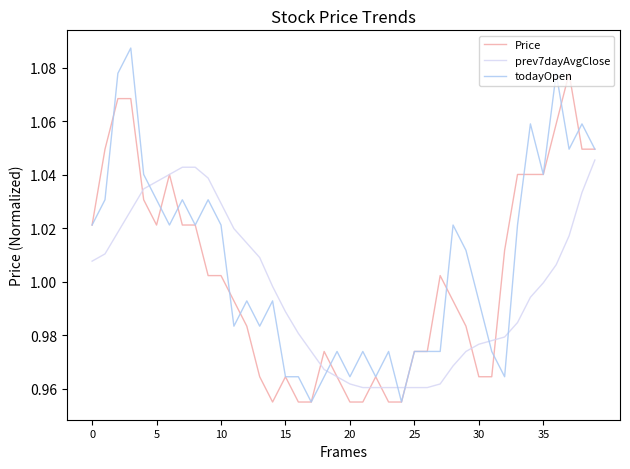

After their last crossing, which series has the higher values: prev7dayAvgClose or todayOpen?

todayOpen